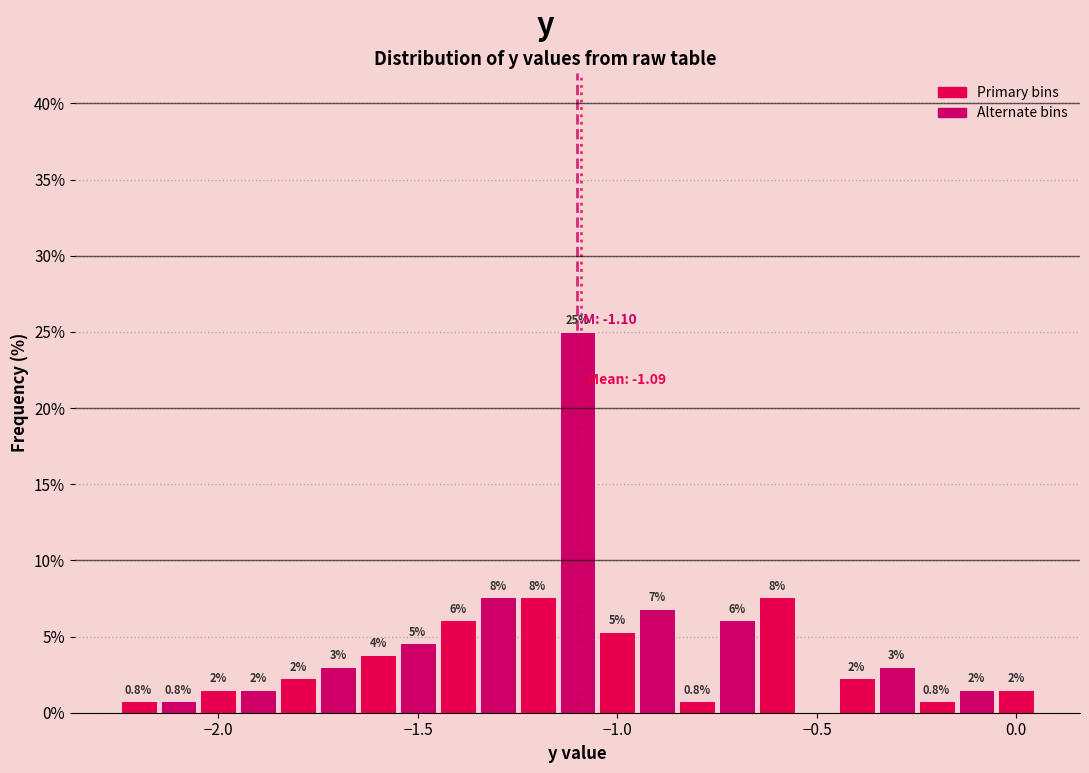

Read against the x-axis, roughly where is the centre of the tallest bar?

-1.10